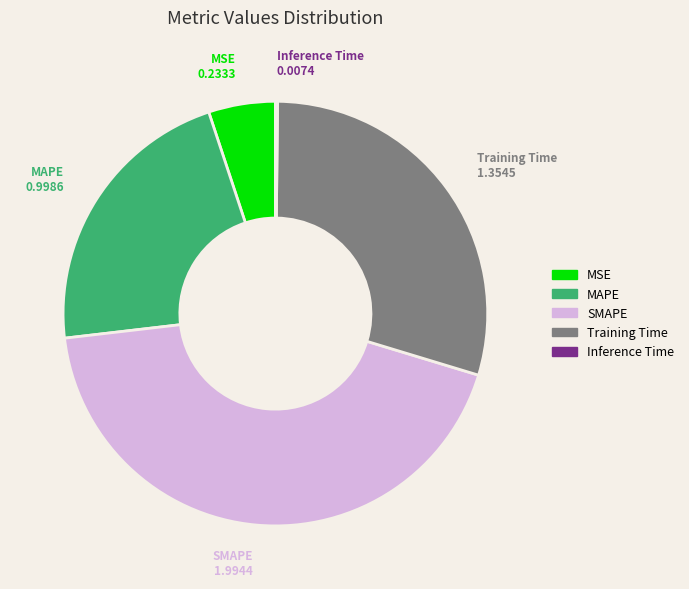

Between SMAPE and MSE, which is larger?

SMAPE